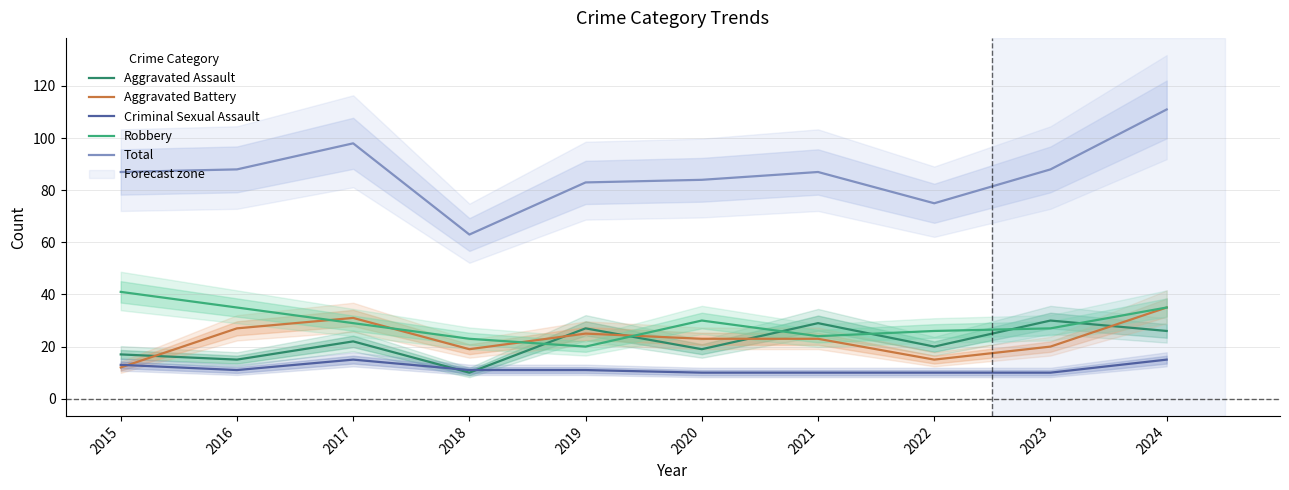

Which category has the highest value across all series?

2024